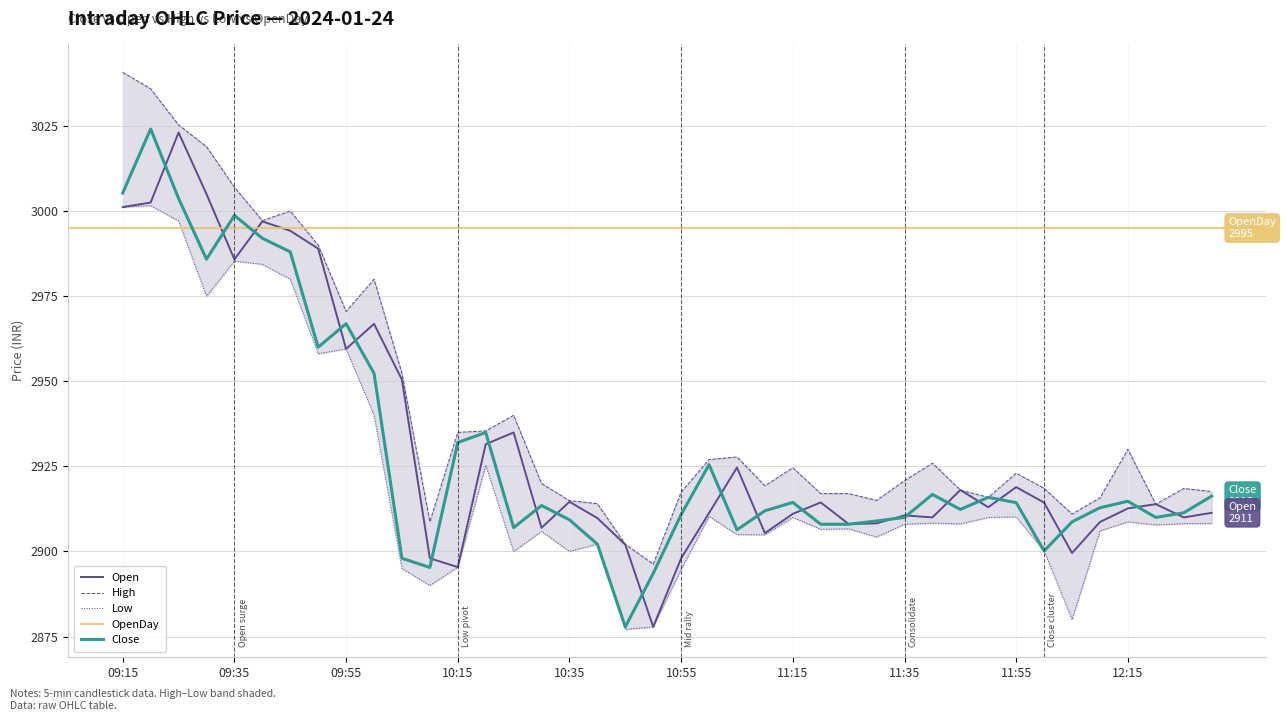

Where is Low nearest to the value 2939?

10:00